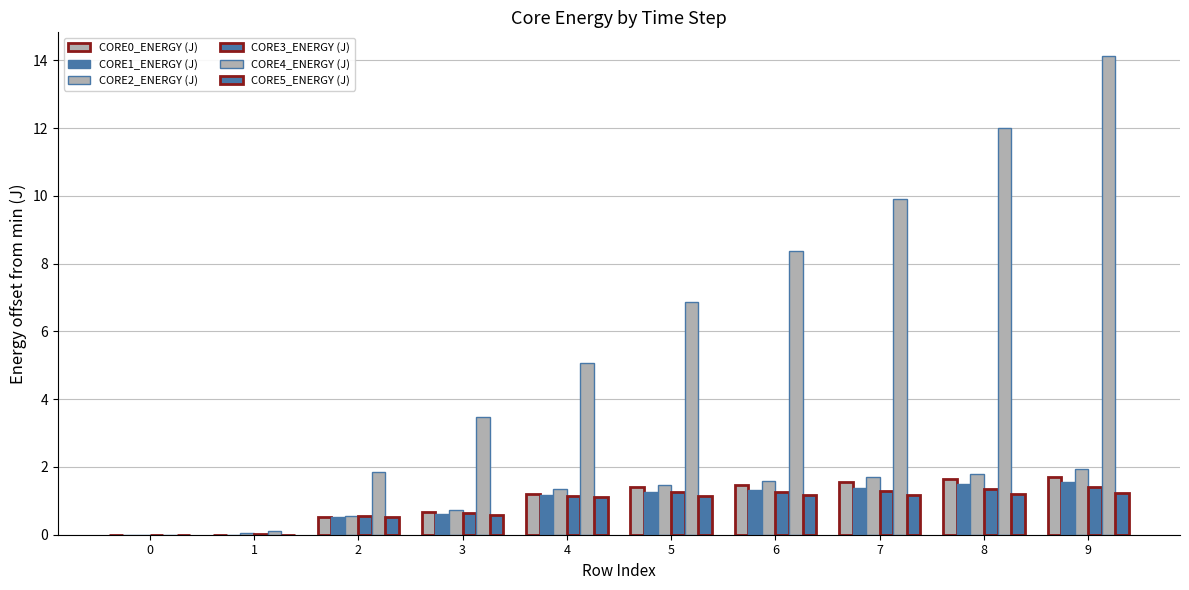

Between 0 and 6, which series saw the biggest shift?

CORE4_ENERGY (J)